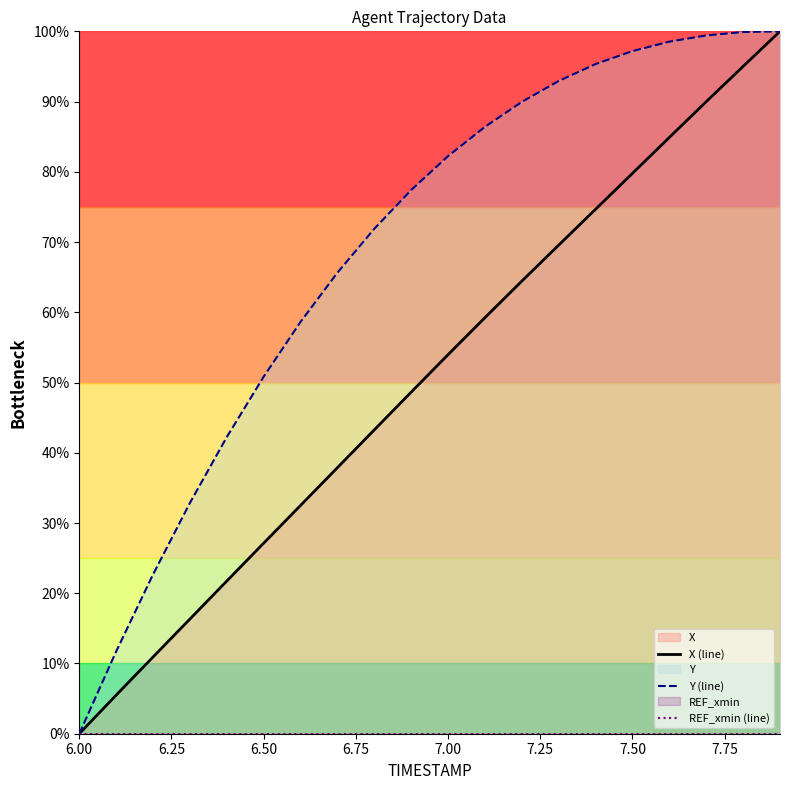

True or false: Y (line) has a value of 0.0 at 6.00.

True